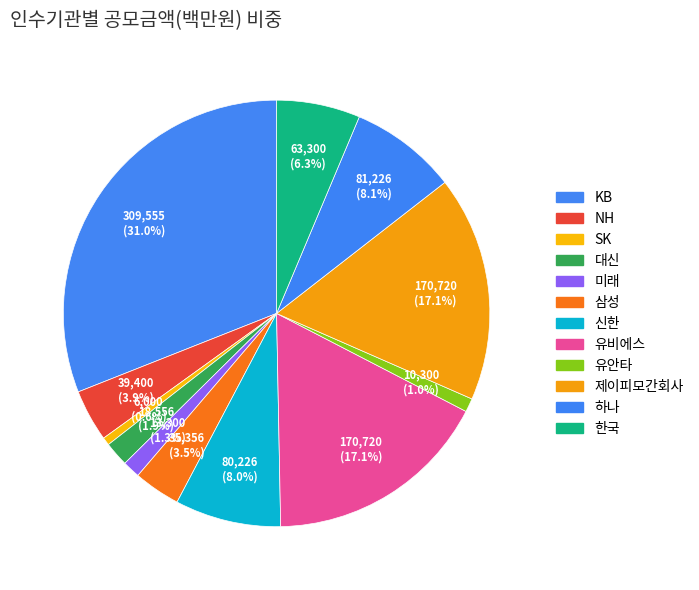

What is the largest slice in the pie chart?

KB